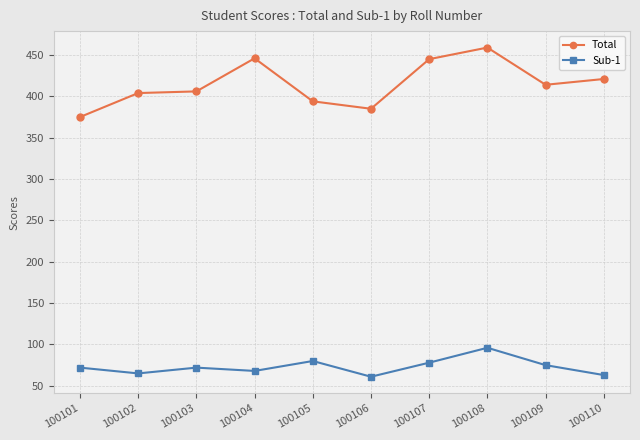

True or false: Total and Sub-1 intersect in this chart.

False